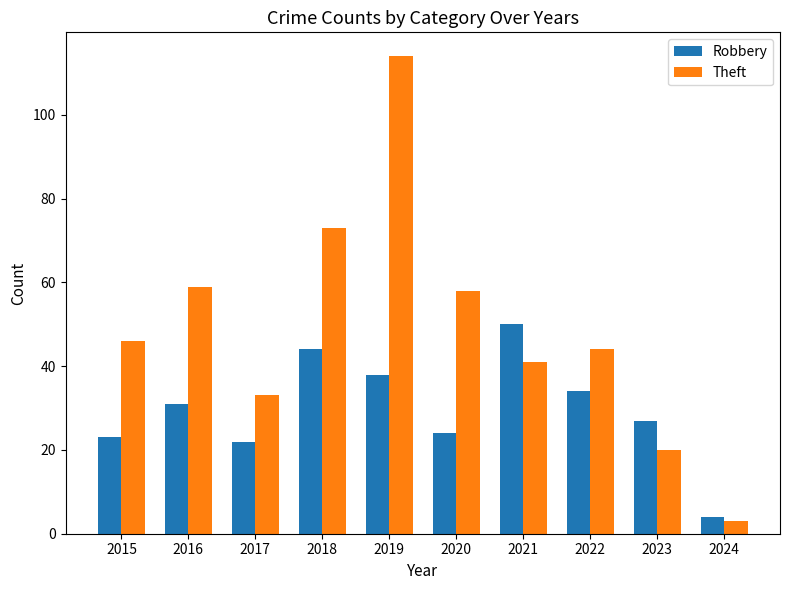

Reading right to left, transcribe all the data shown in this chart.

Robbery: 2024=4	2023=27	2022=34	2021=50	2020=24	2019=38	2018=44	2017=22	2016=31	2015=23
Theft: 2024=3	2023=20	2022=44	2021=41	2020=58	2019=114	2018=73	2017=33	2016=59	2015=46